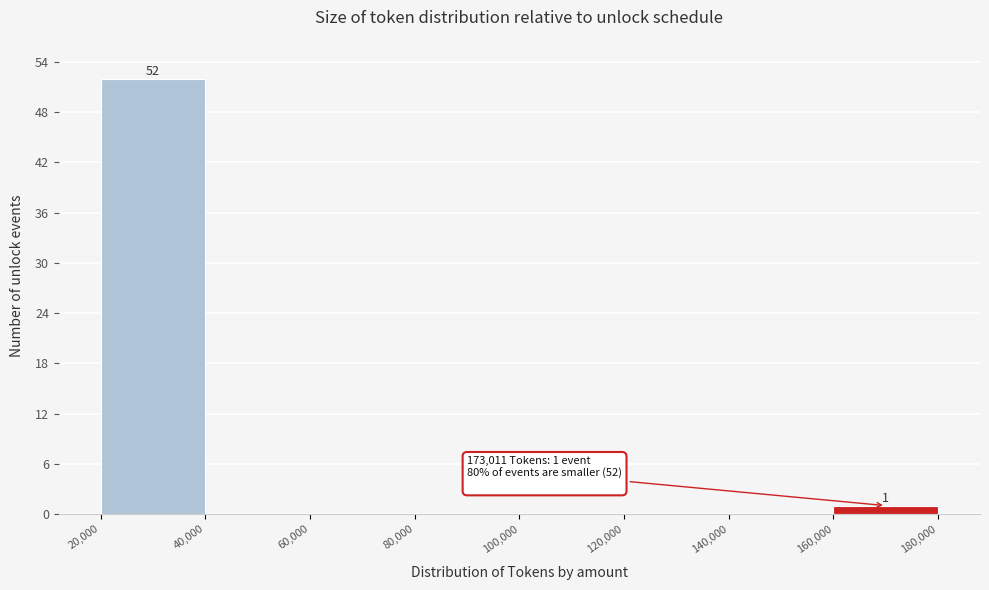

Over which range of the x-axis is the bar tallest?

20,000 to 40,000